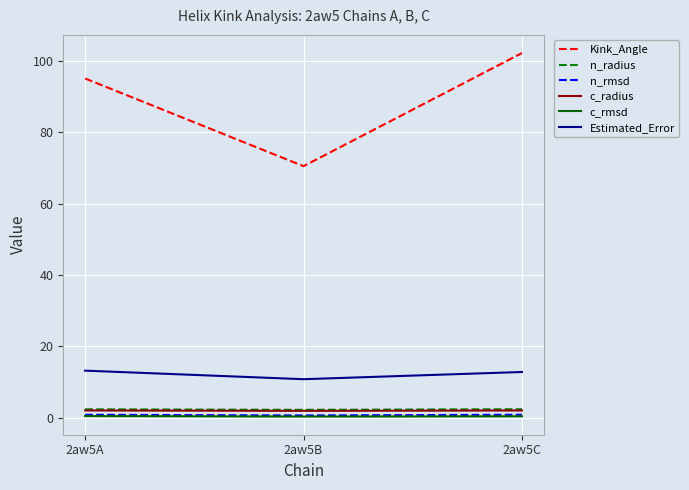

Between 2aw5A and 2aw5B, which series saw the biggest shift?

Kink_Angle